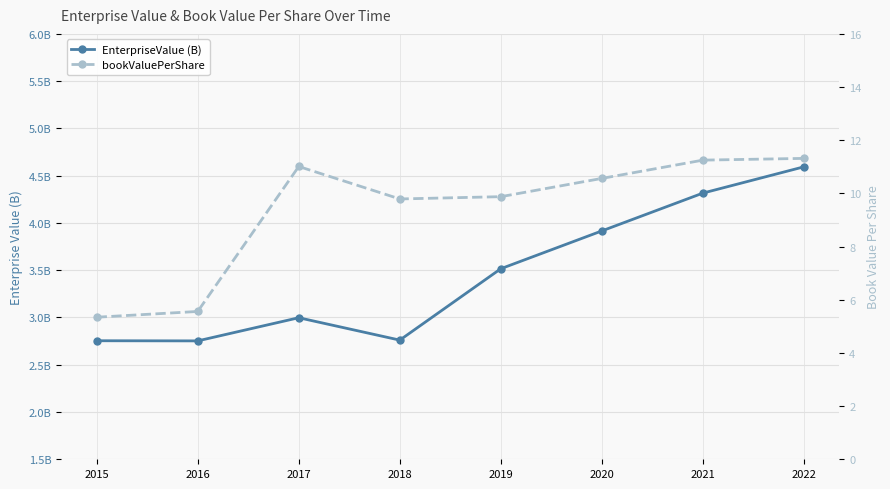

Rank the series at 2022 from highest to lowest value.

bookValuePerShare, EnterpriseValue (B)